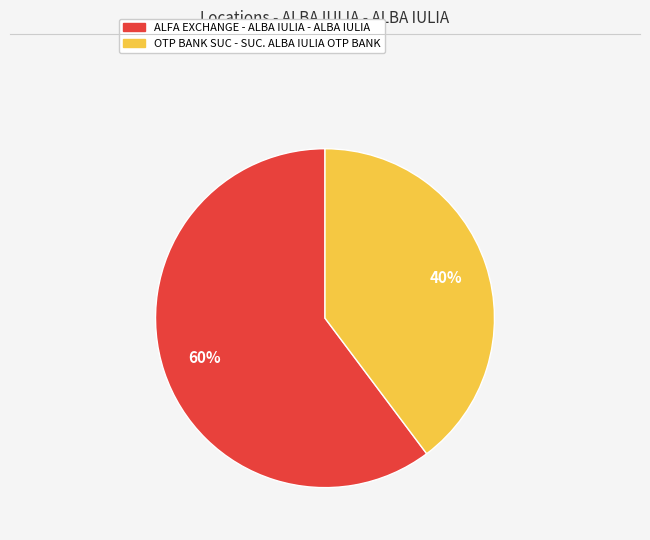

Is it true that OTP BANK SUC - SUC. ALBA IULIA OTP BANK is 53% of the pie?

False